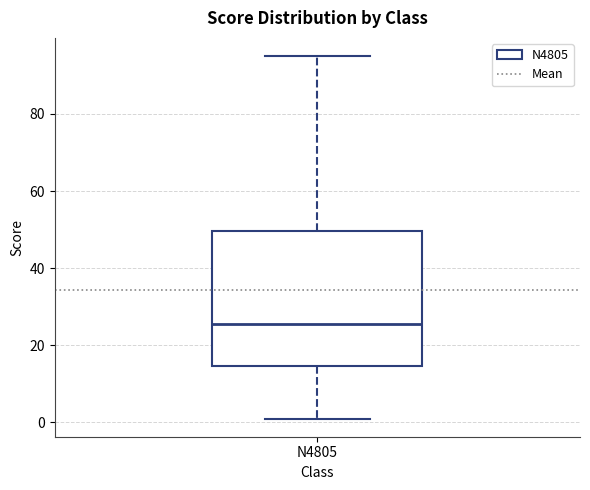

Read this box plot against the y-axis: the position of the median line, the range covered by the box, and the ends of both whiskers. The values are not printed on the chart, so give them approximately, as read against the axis.

median 26, box 14 to 50, whiskers 2 to 96